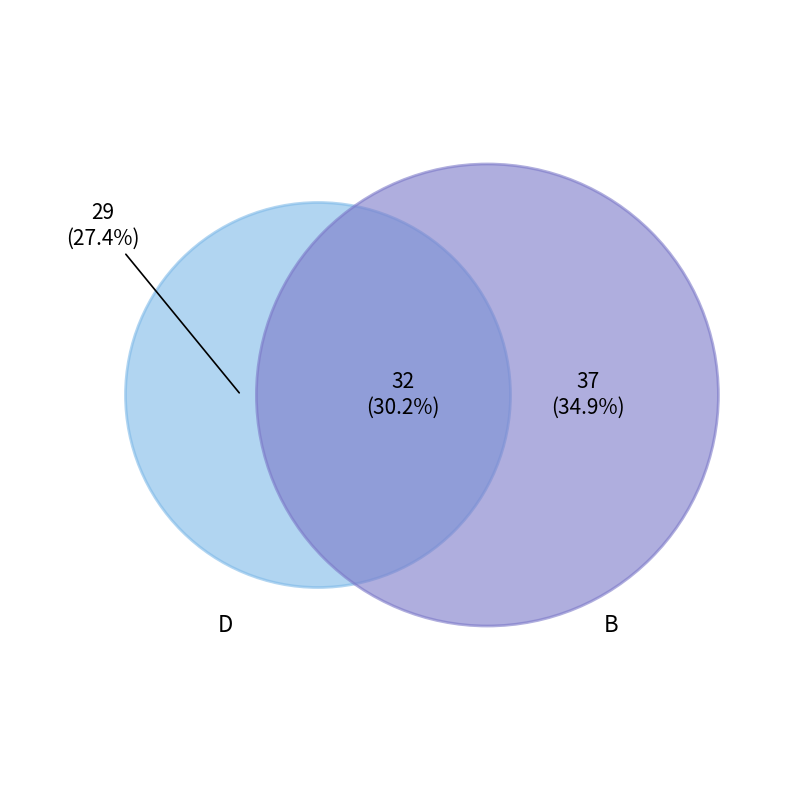

Is it true that B is 35% of the pie?

True